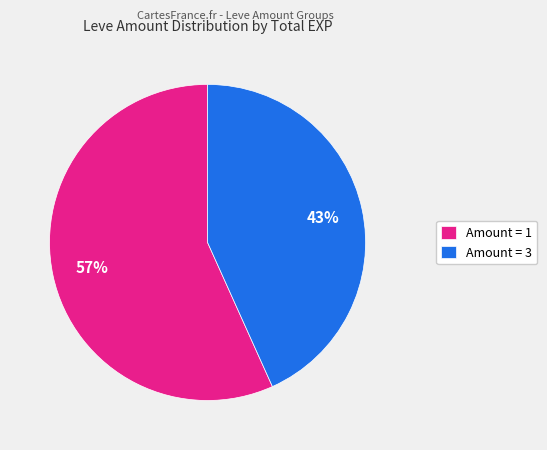

Rank the categories by value from highest to lowest.

Amount = 1, Amount = 3